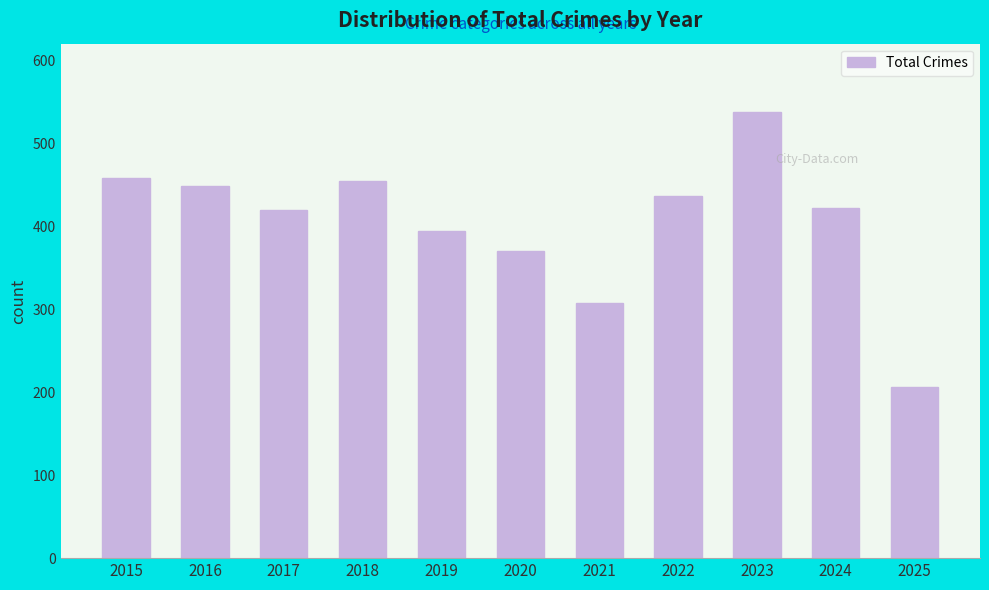

Reading left to right, transcribe all the data shown in this chart.

2015=458	2016=449	2017=419	2018=455	2019=394	2020=370	2021=308	2022=436	2023=538	2024=422	2025=206